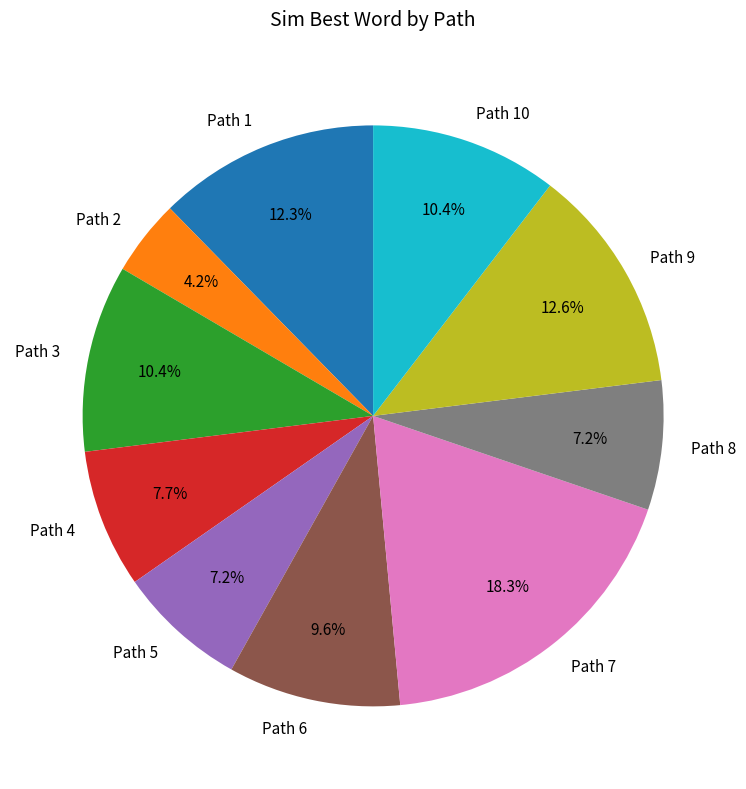

What is the total percentage of Path 1 and Path 7?

30.6%